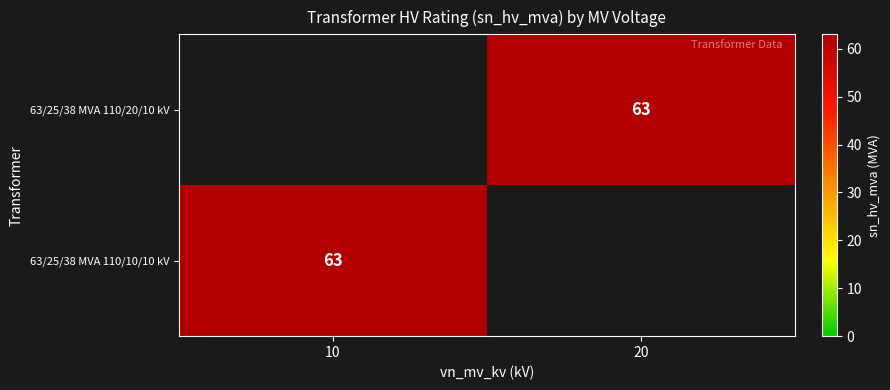

True or false: 63/25/38 MVA 110/20/10 kV has a value of 63 at 20.

True